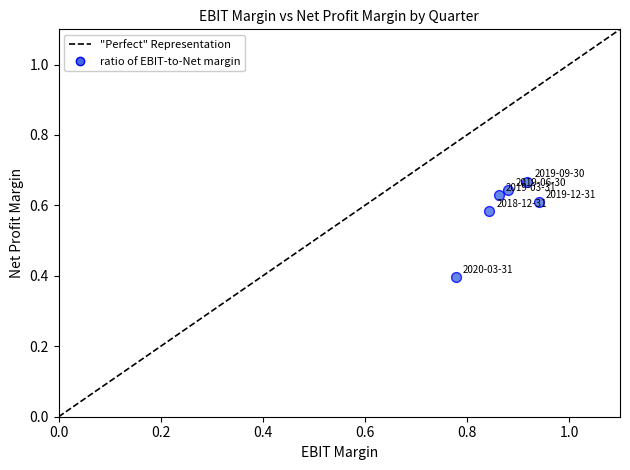

What Y value in the scatter plot is closest to 0?

0.4